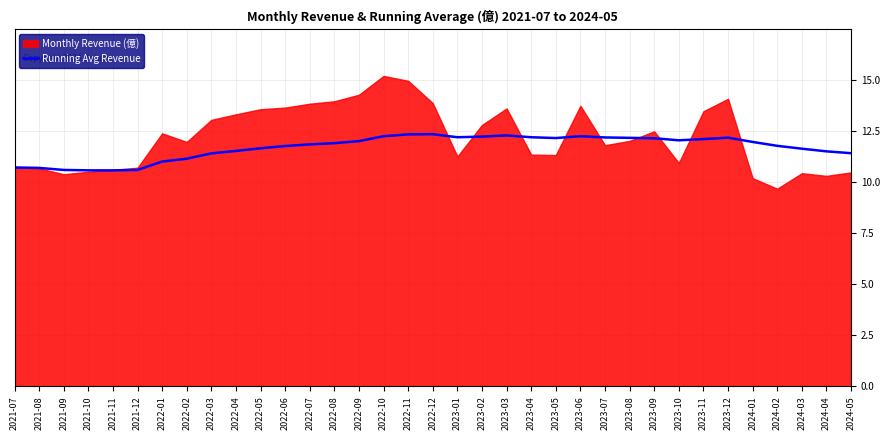

What is the value of the 2nd point from the left?

10.7